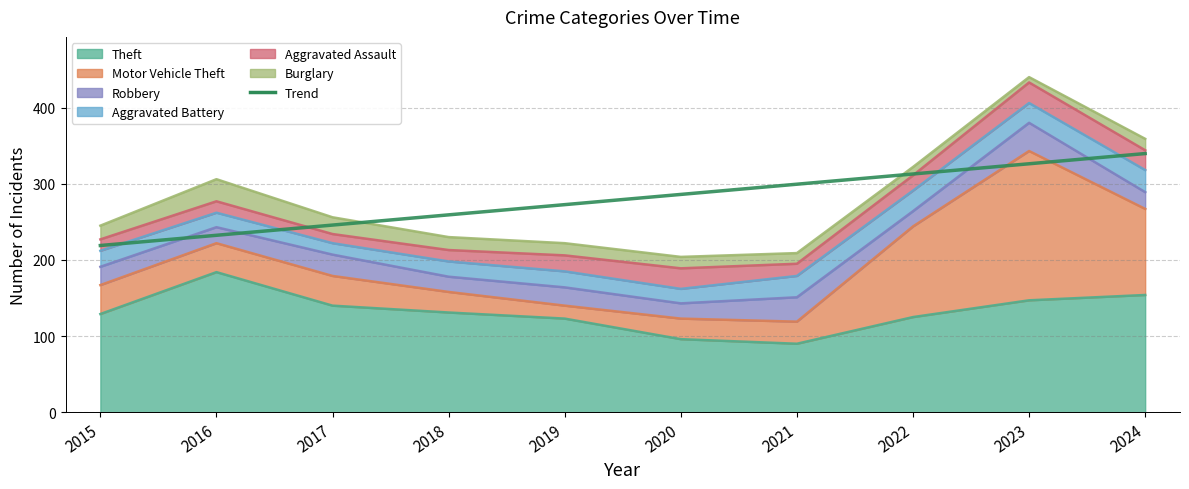

Reading left to right, transcribe all the data shown in this chart.

Theft: 2015=129	2016=184	2017=140	2018=131	2019=123	2020=96	2021=90	2022=125	2023=147	2024=154
Motor Vehicle Theft: 2015=38	2016=38	2017=39	2018=27	2019=17	2020=27	2021=29	2022=119	2023=196	2024=113
Robbery: 2015=24	2016=21	2017=28	2018=20	2019=24	2020=20	2021=32	2022=20	2023=37	2024=22
Aggravated Battery: 2015=21	2016=19	2017=15	2018=20	2019=21	2020=19	2021=28	2022=27	2023=26	2024=29
Aggravated Assault: 2015=15	2016=15	2017=12	2018=15	2019=21	2020=27	2021=16	2022=20	2023=27	2024=26
Burglary: 2015=18	2016=29	2017=22	2018=17	2019=16	2020=15	2021=14	2022=11	2023=7	2024=15